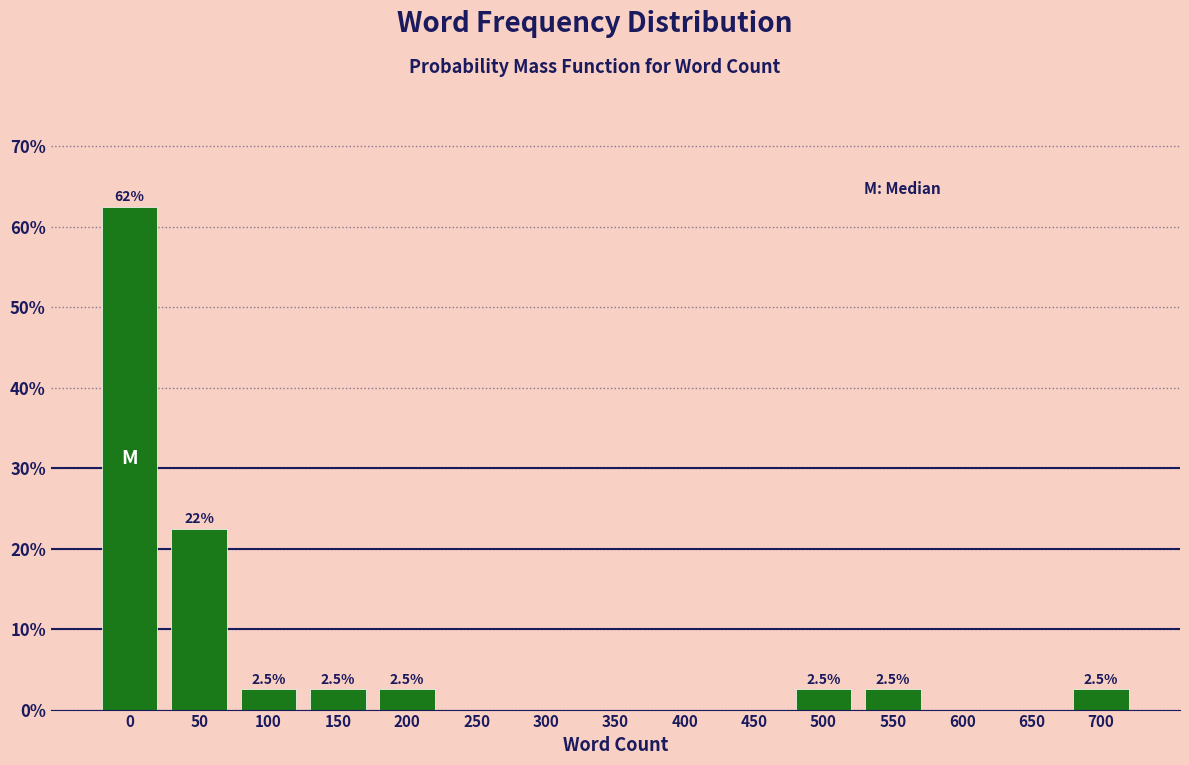

Reading right to left, what are all the values shown in this chart?

700=2.5	650=0.0	600=0.0	550=2.5	500=2.5	450=0.0	400=0.0	350=0.0	300=0.0	250=0.0	200=2.5	150=2.5	100=2.5	50=22.5	0=62.5